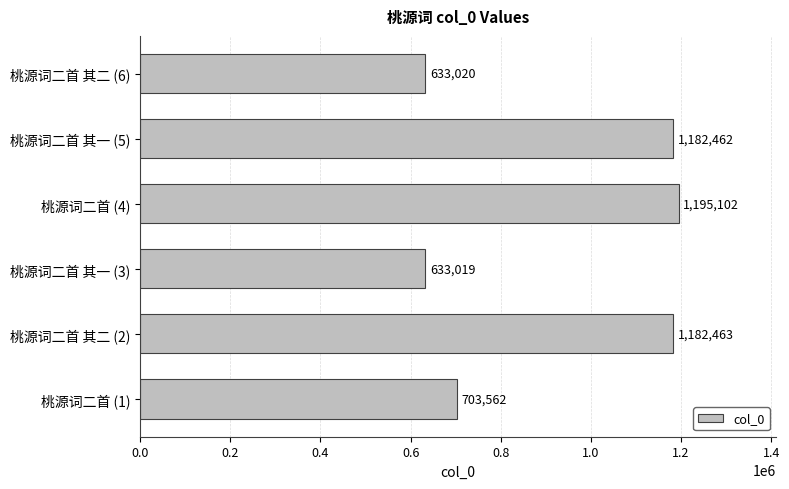

What is the greatest value displayed?

1195102